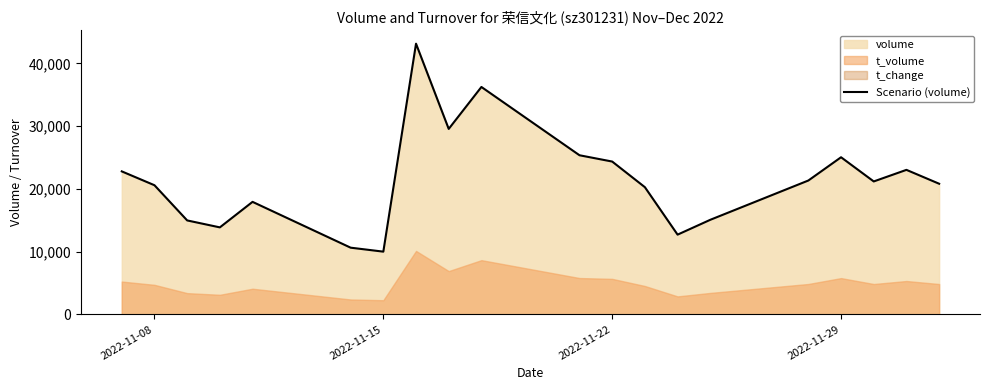

What is the maximum value for Scenario (volume)?

43150